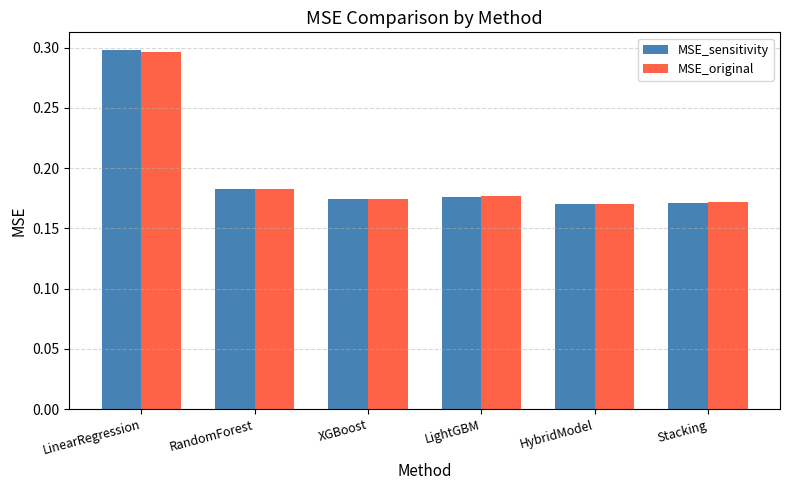

What is the label of the 2nd bar from the left?

RandomForest